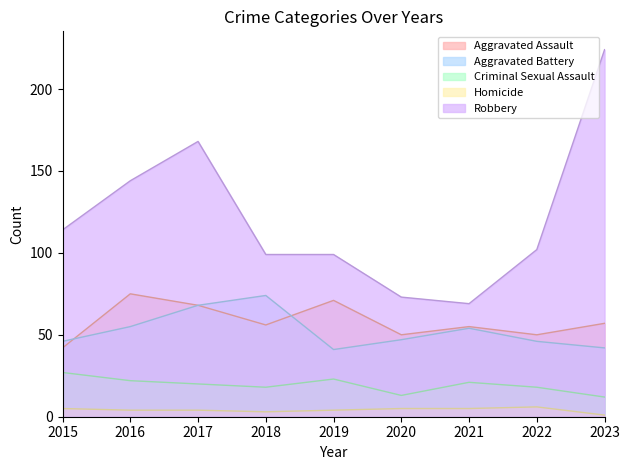

What is the highest value of the Robbery series?

224